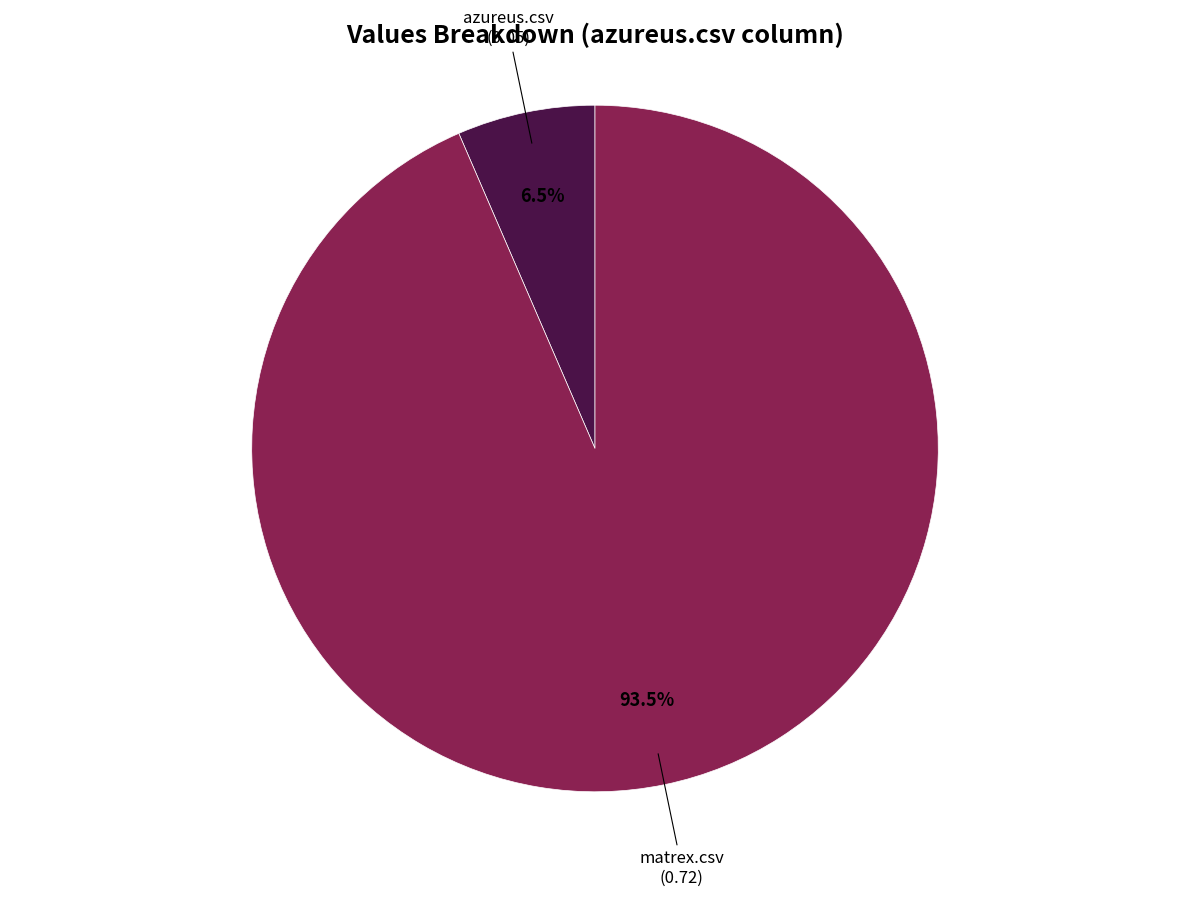

Which slice represents more than half of the pie?

matrex.csv